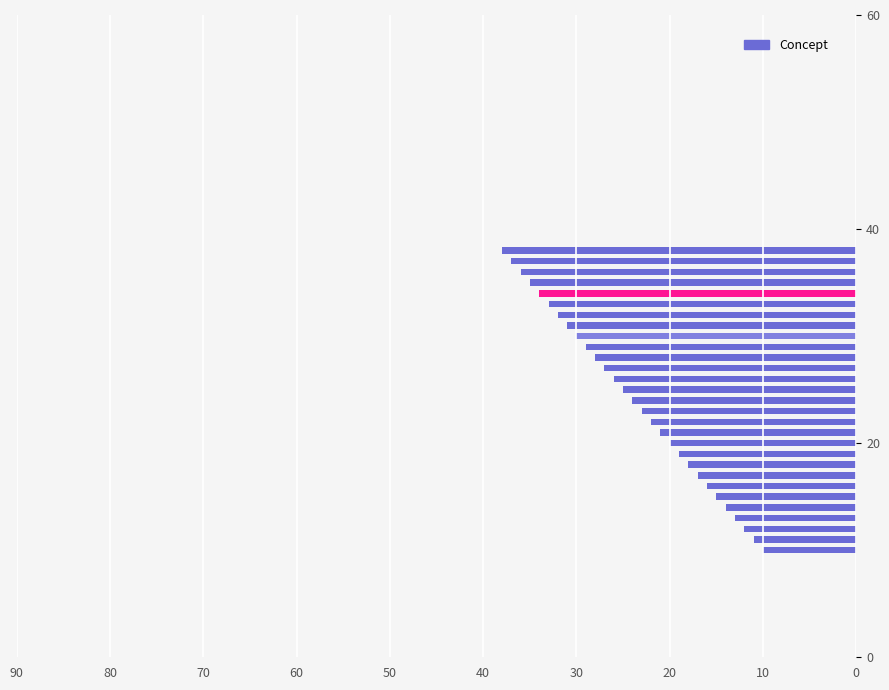

What is the average value?

24